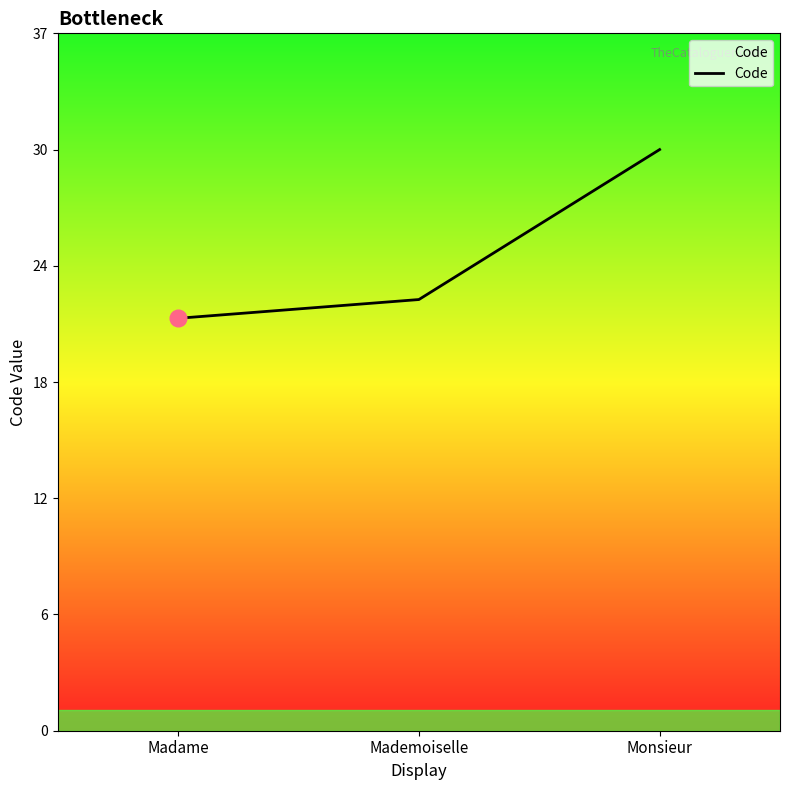

Is this an area chart (filled region under the line)?

Yes